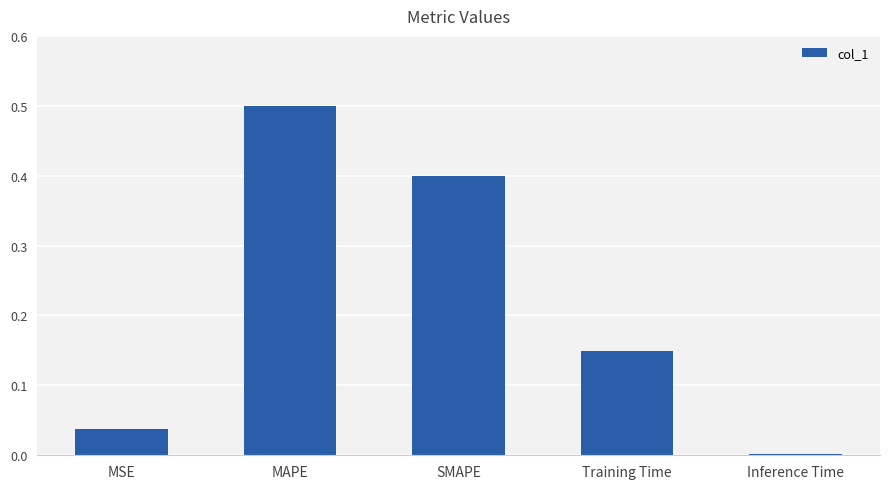

What is the change in value from Training Time to Inference Time?

-0.1